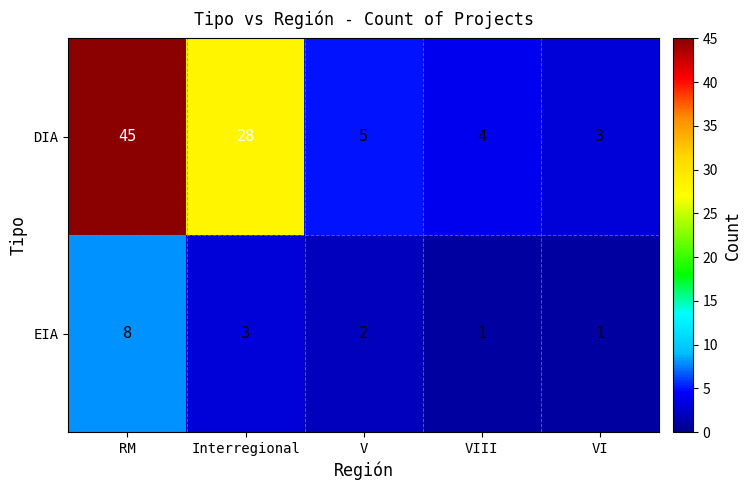

True or false: DIA has a value of 5 at V.

True